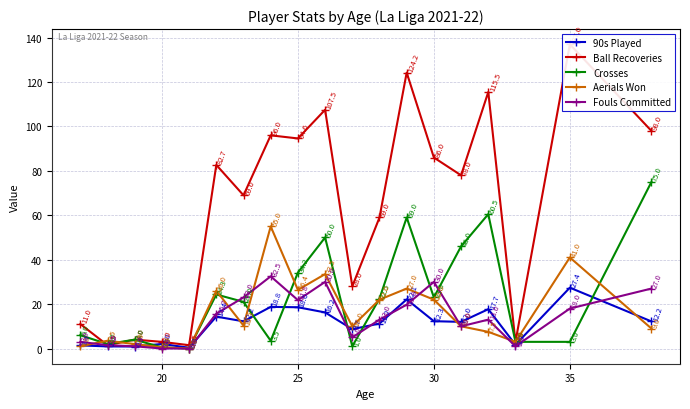

True or false: 90s Played has more than 2 interior local peaks.

True